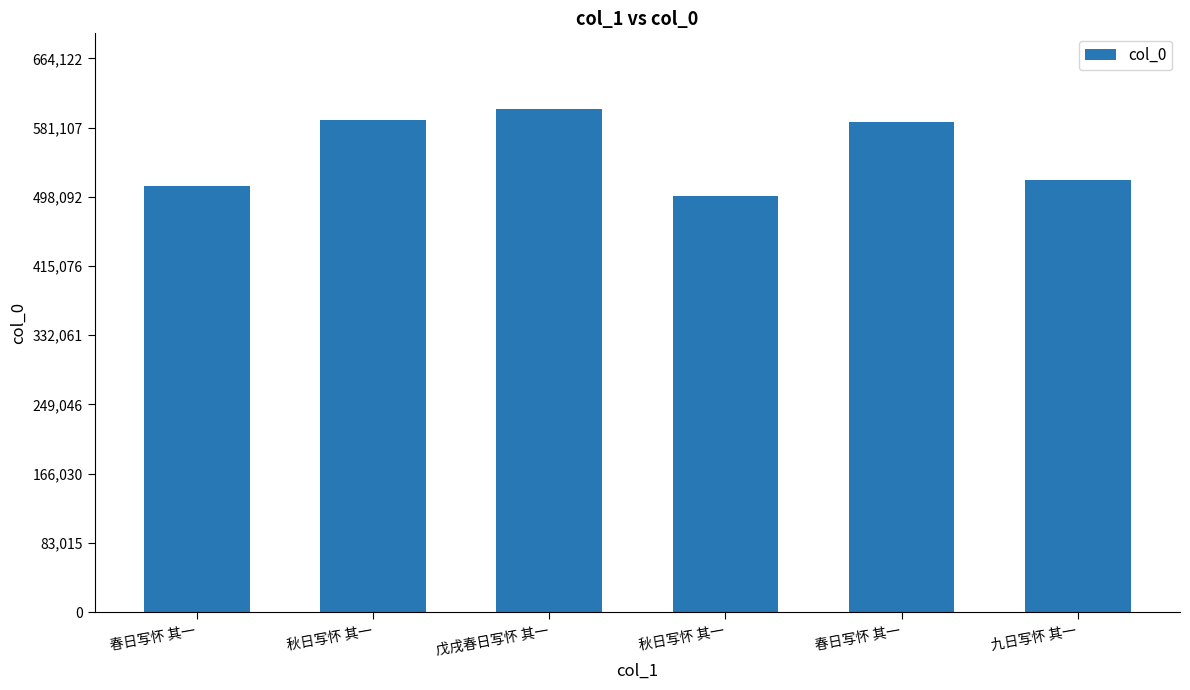

Where is the data nearest to the value 551252?

九日写怀 其一